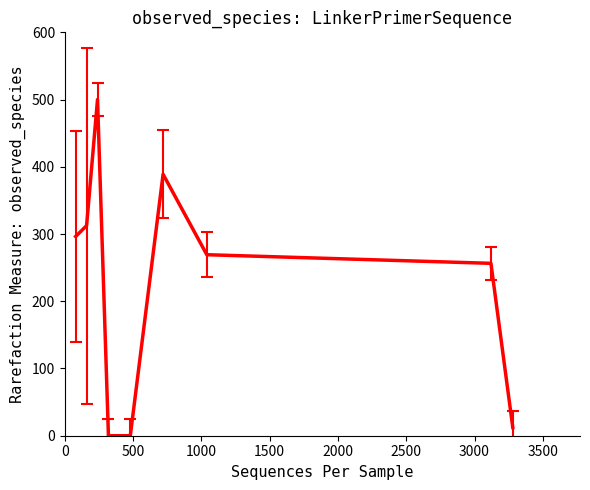

What is the maximum value shown in the chart?

500.0